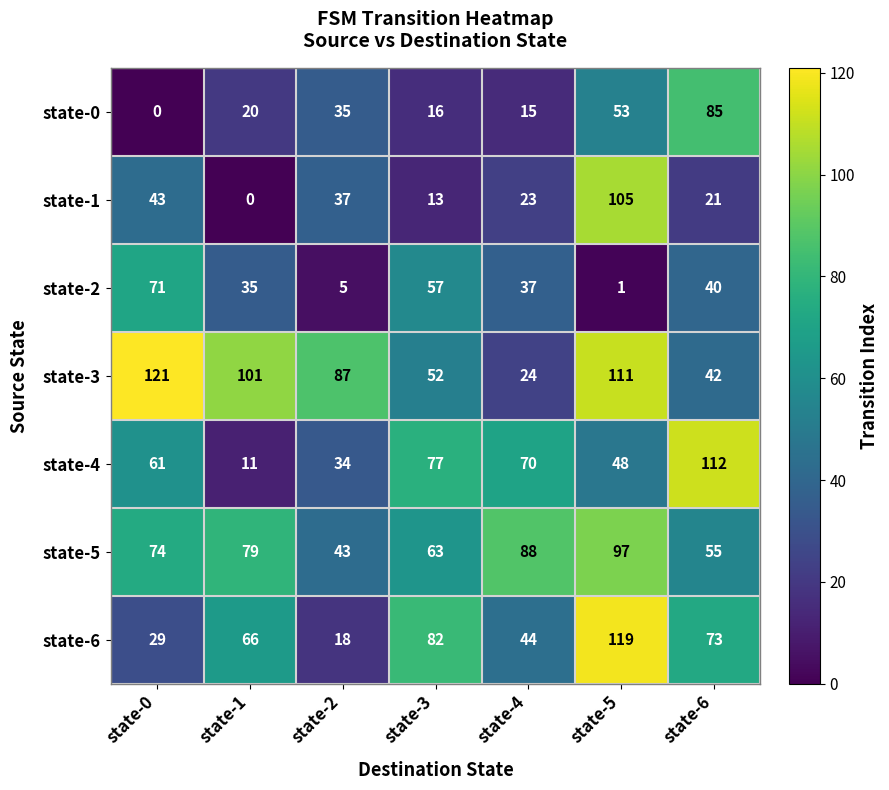

At which label does state-2 first exceed 37?

state-0